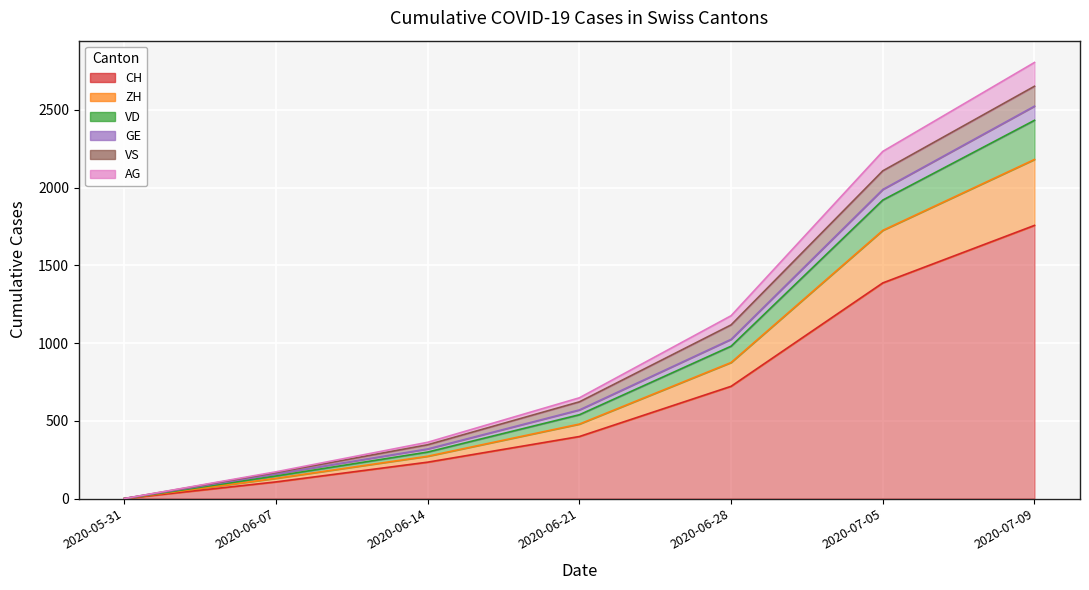

True or false: AG and ZH intersect in this chart.

False